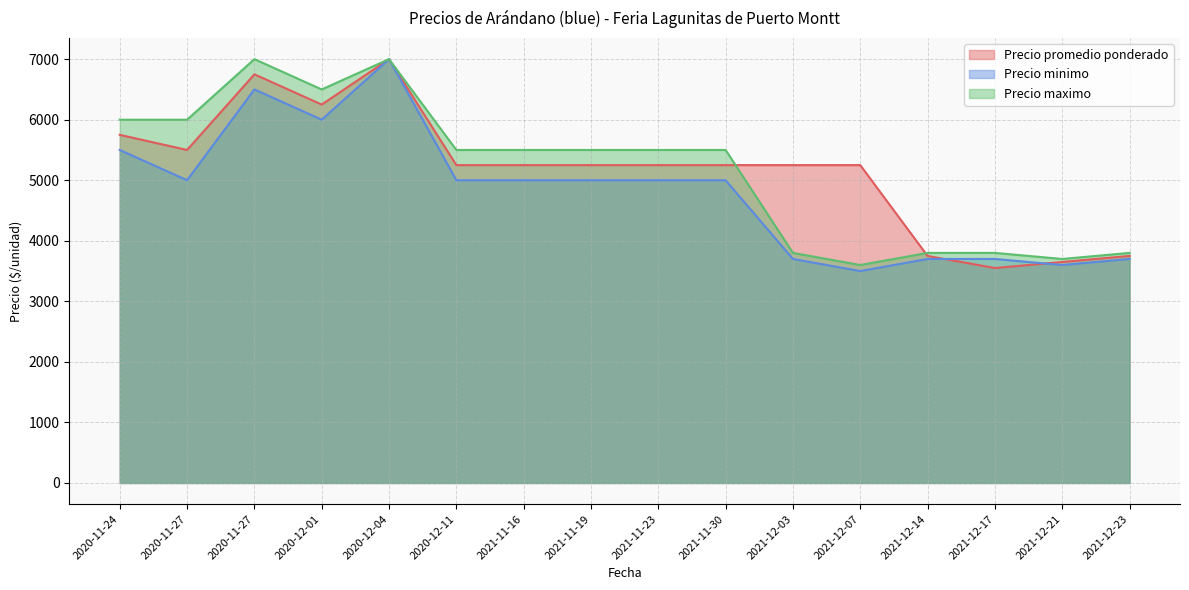

True or false: Precio minimo and Precio promedio ponderado intersect in this chart.

True